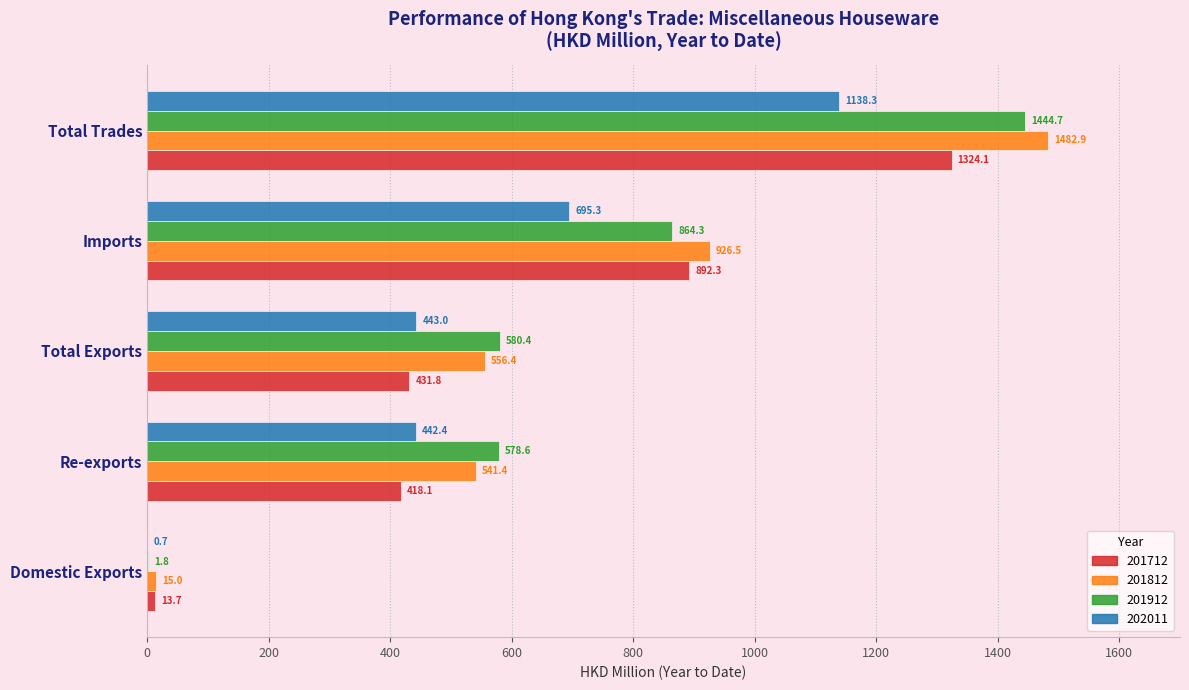

Which category has the highest value in the 202011 series?

Total Trades